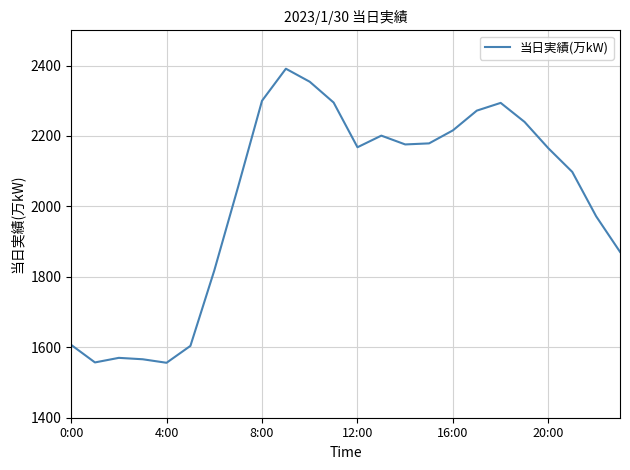

What is the difference between the maximum and minimum values?

835